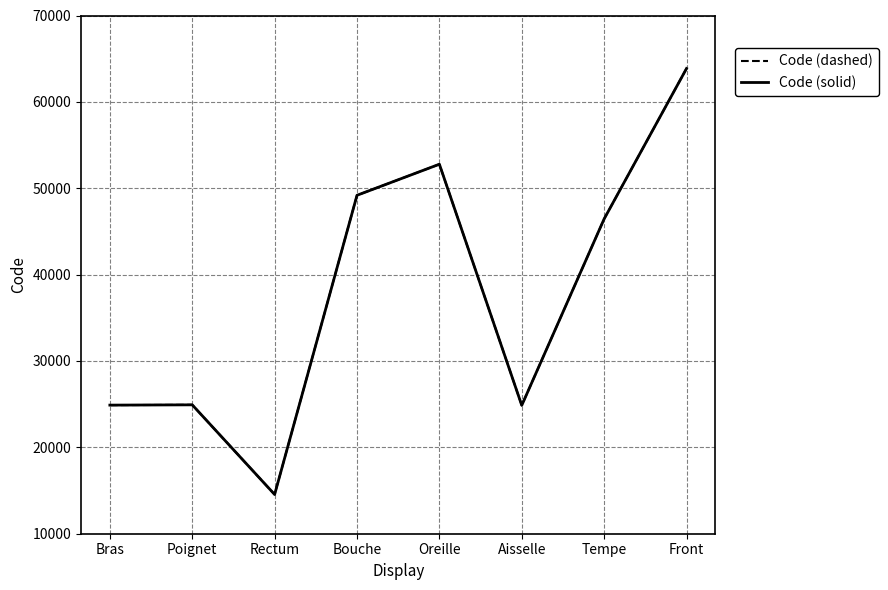

The Code (solid) series shows 46450 at Tempe. True or false?

True